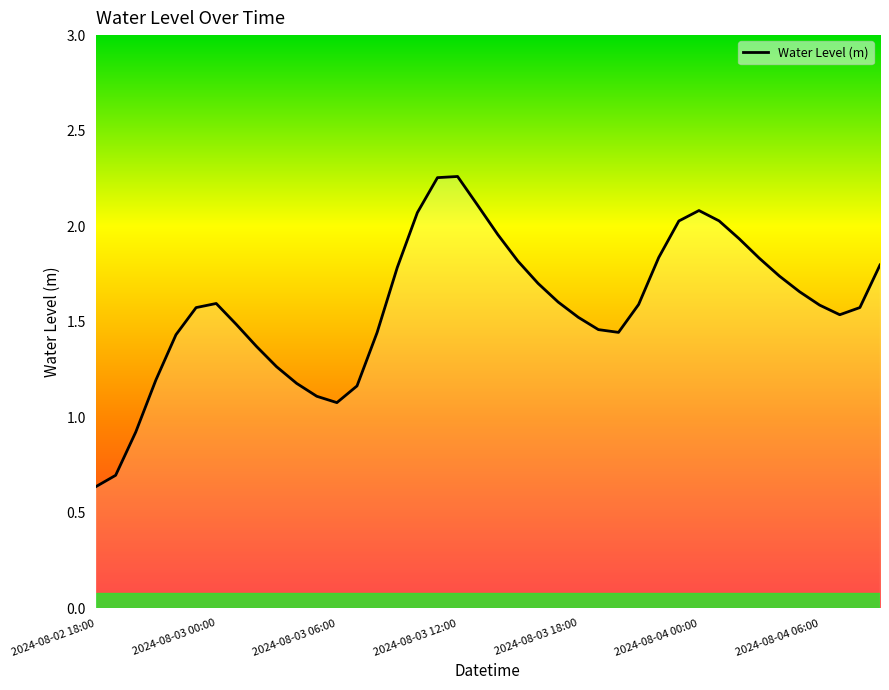

What is the value of the 23rd point from the left?

1.7